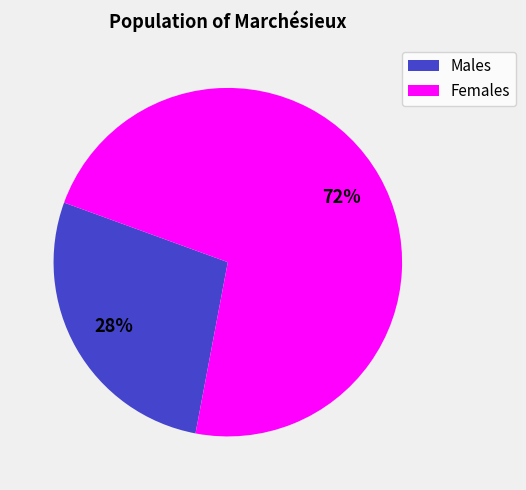

To the nearest percent, what is the average slice percentage?

50%